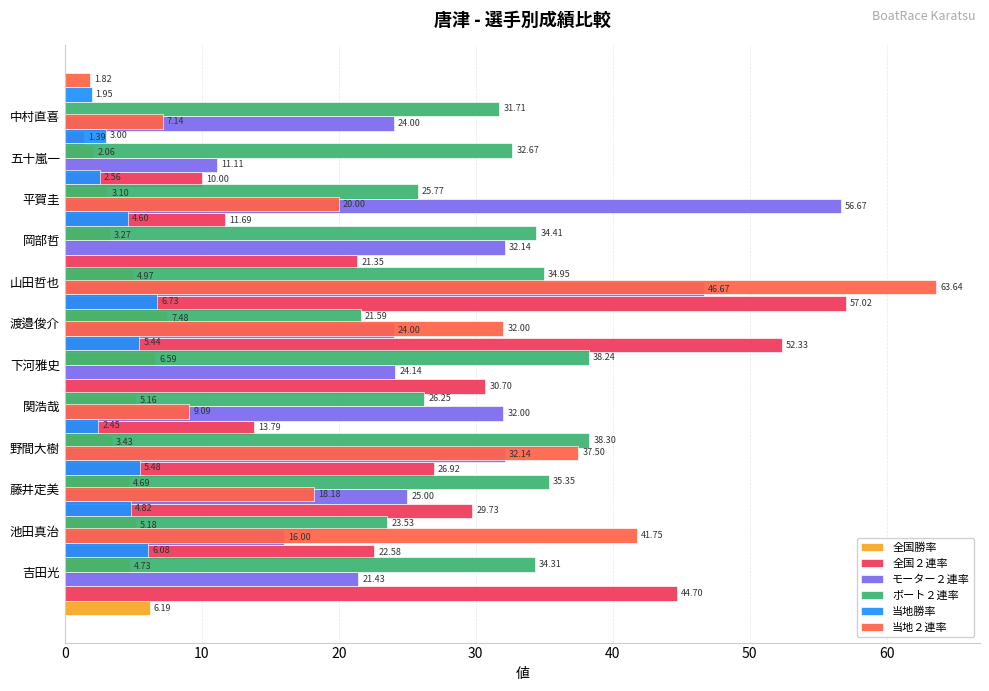

What is the value of the ボート２連率 bar at the 6th from the left?

38.2